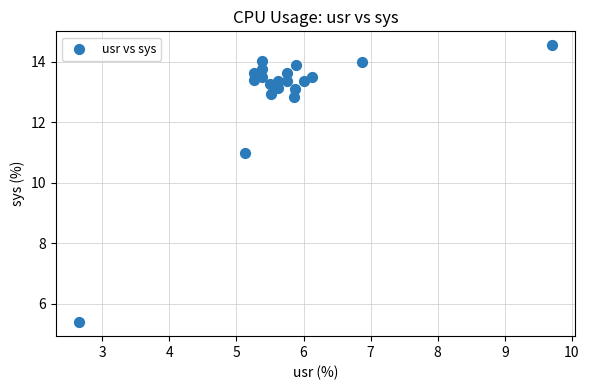

What Y value in the scatter plot is closest to 9?

11.0